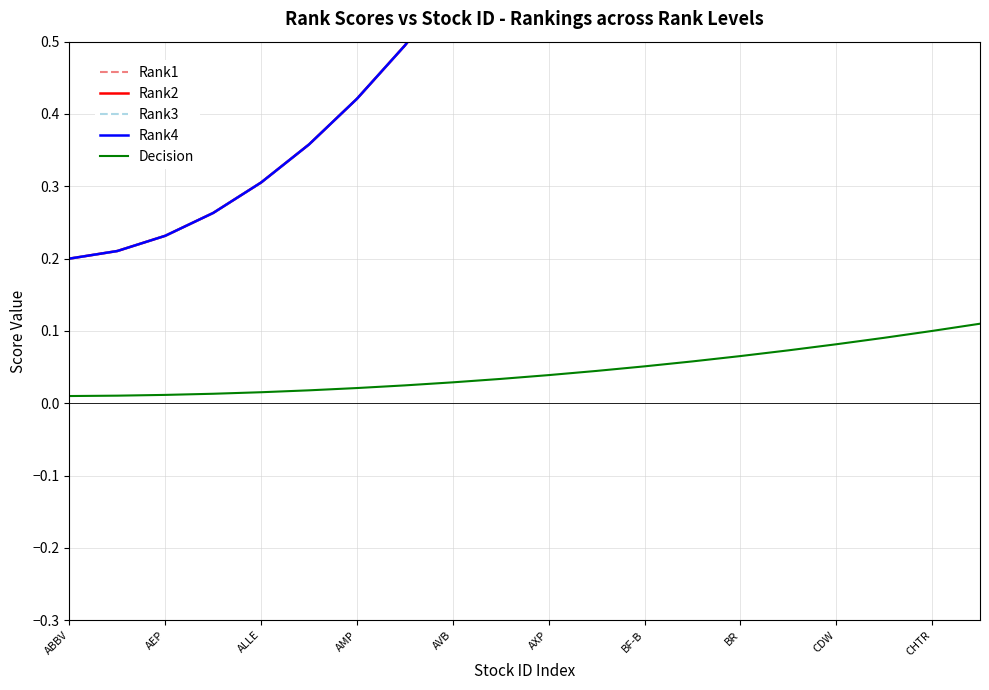

What are all the series names shown in the legend?

Rank1, Rank2, Rank3, Rank4, Decision